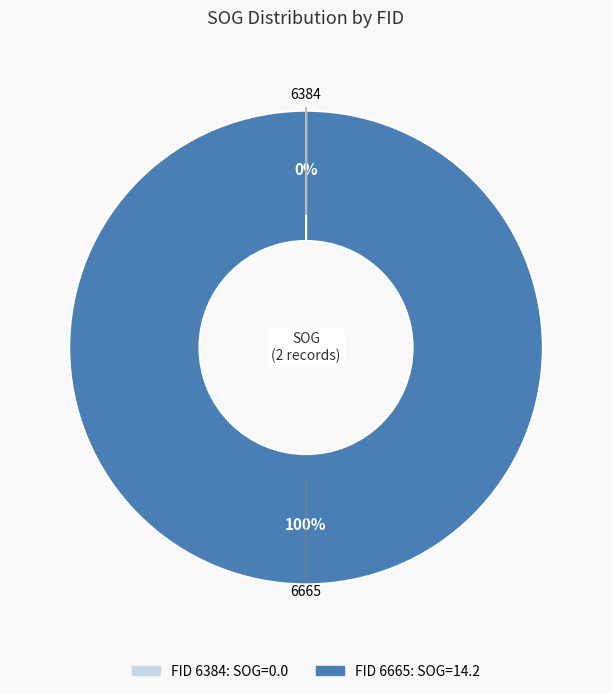

To the nearest percent, what is the difference between the largest and smallest slice percentages?

100%